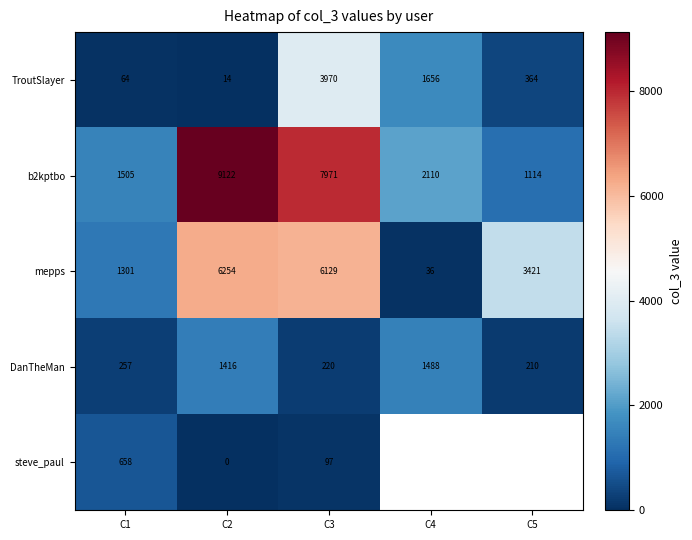

Between C1 and C3, which is larger?

C3